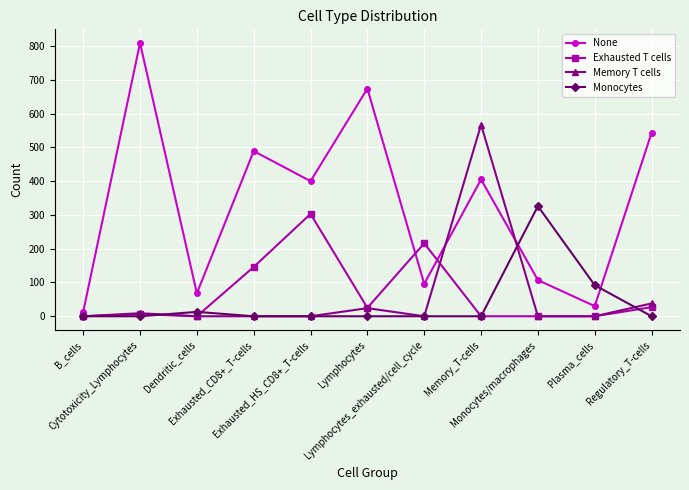

What is the greatest value displayed?

809